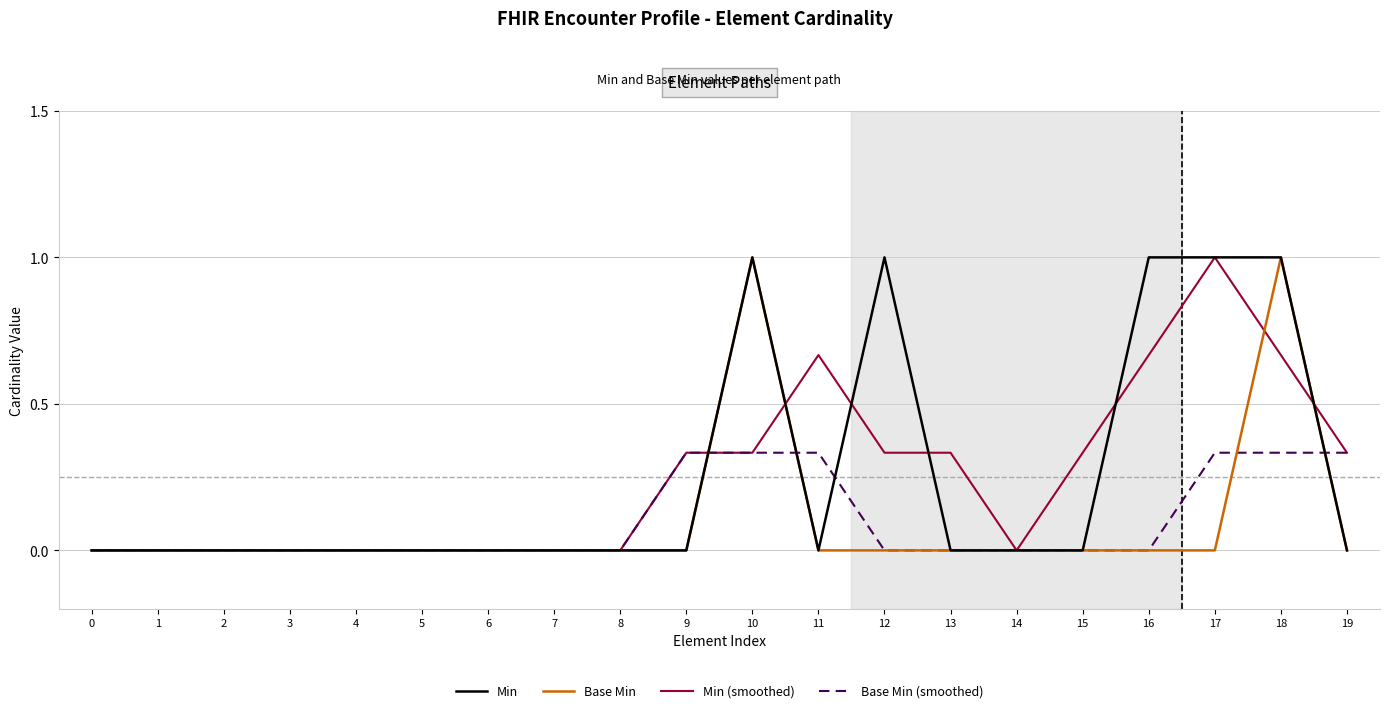

What is the spread (max minus min) of values at 12?

1.0